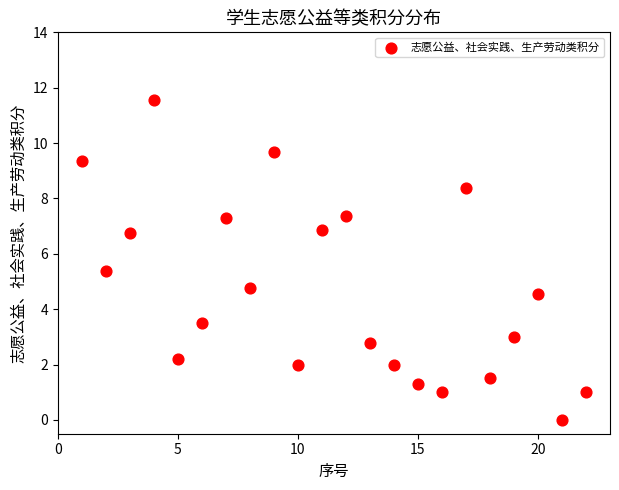

What is the range of Y values (max minus min)?

11.6